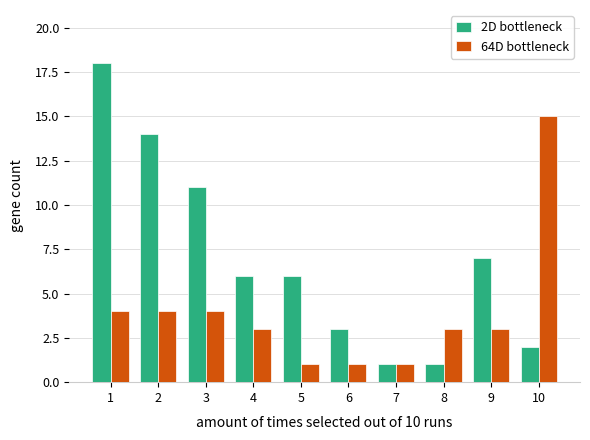

At which category is the sum across all series the highest?

1